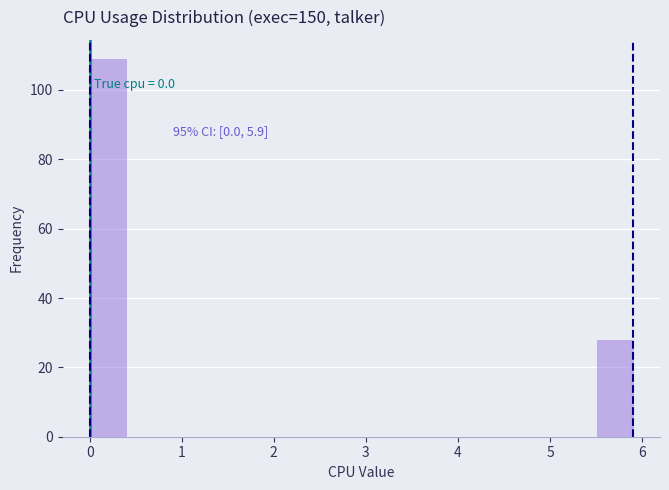

Around what value on the x-axis is the tallest bar? Give the approximate position of its centre, as read against the axis.

0.2